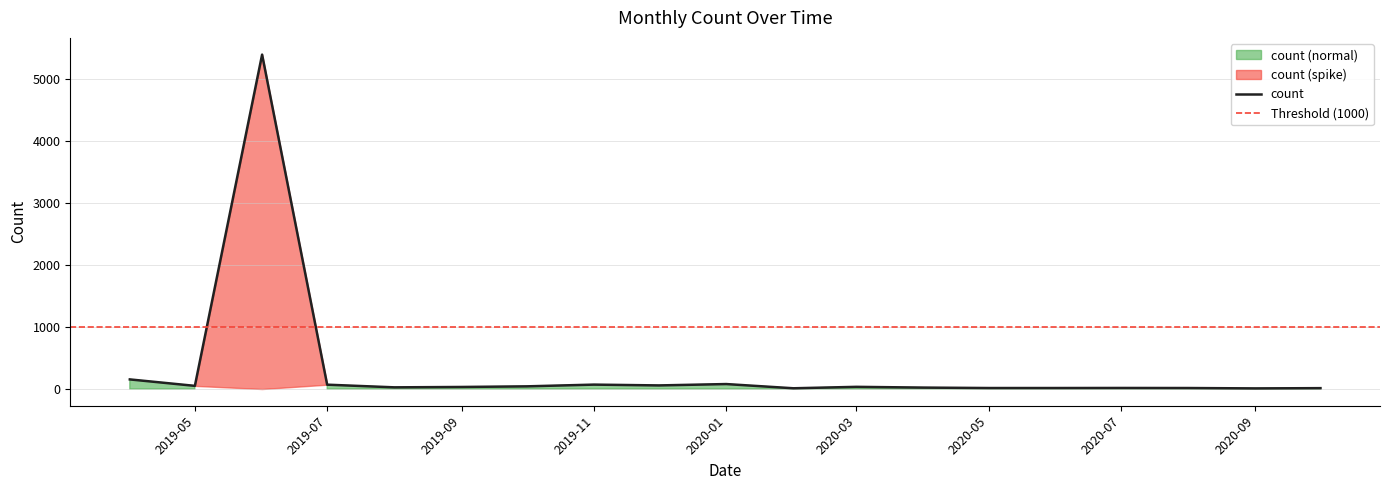

What is the maximum value for count?

5397